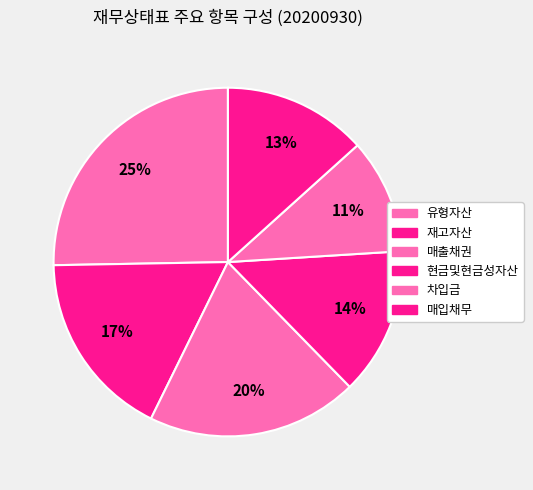

What is the ratio of the value at 재고자산 to the value at 유형자산?

0.7